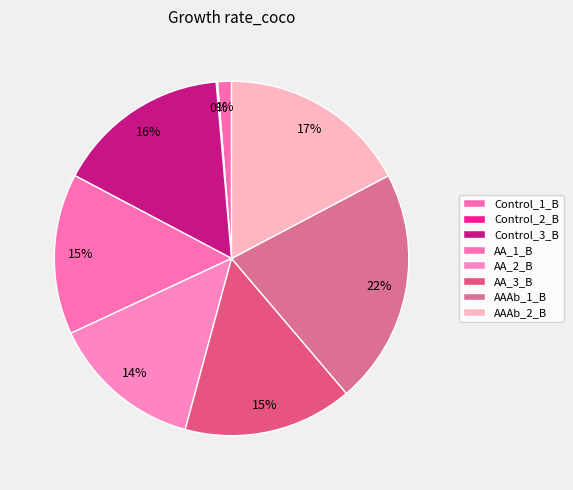

Rank the categories by value from highest to lowest.

AAAb_1_B, AAAb_2_B, Control_3_B, AA_3_B, AA_1_B, AA_2_B, Control_1_B, Control_2_B